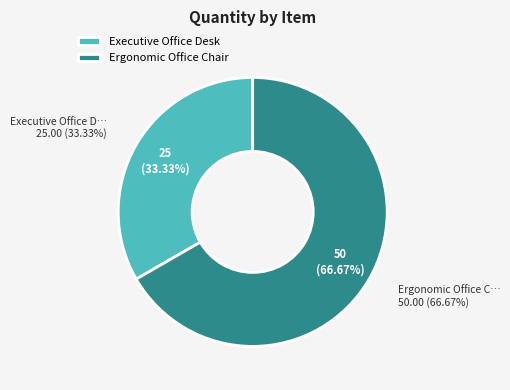

Combined, do Ergonomic Office Chair and Executive Office Desk account for over 50%?

Yes